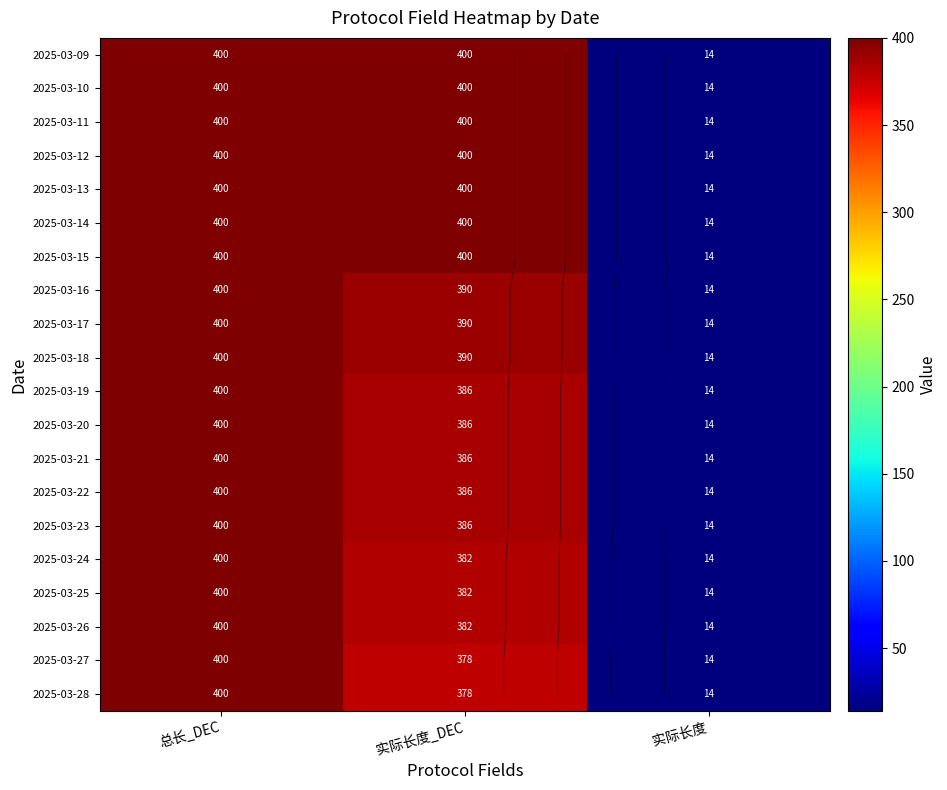

How many data points in 2025-03-23 are above 386?

1